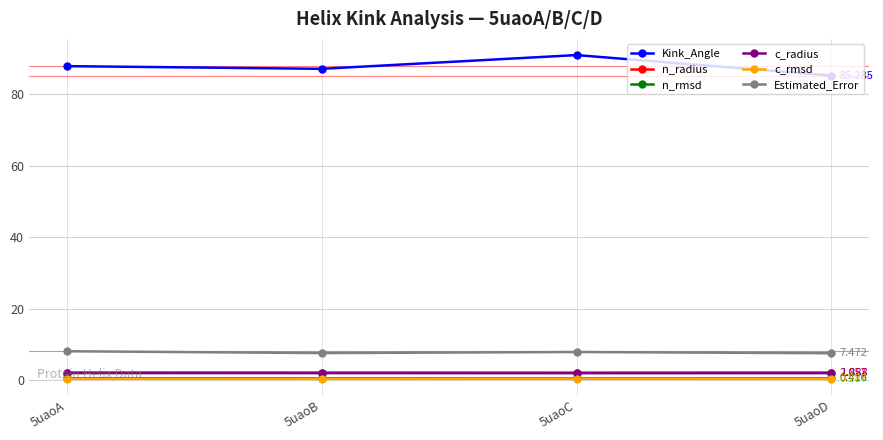

What is the difference between the maximum and minimum values in the Estimated_Error series?

0.6